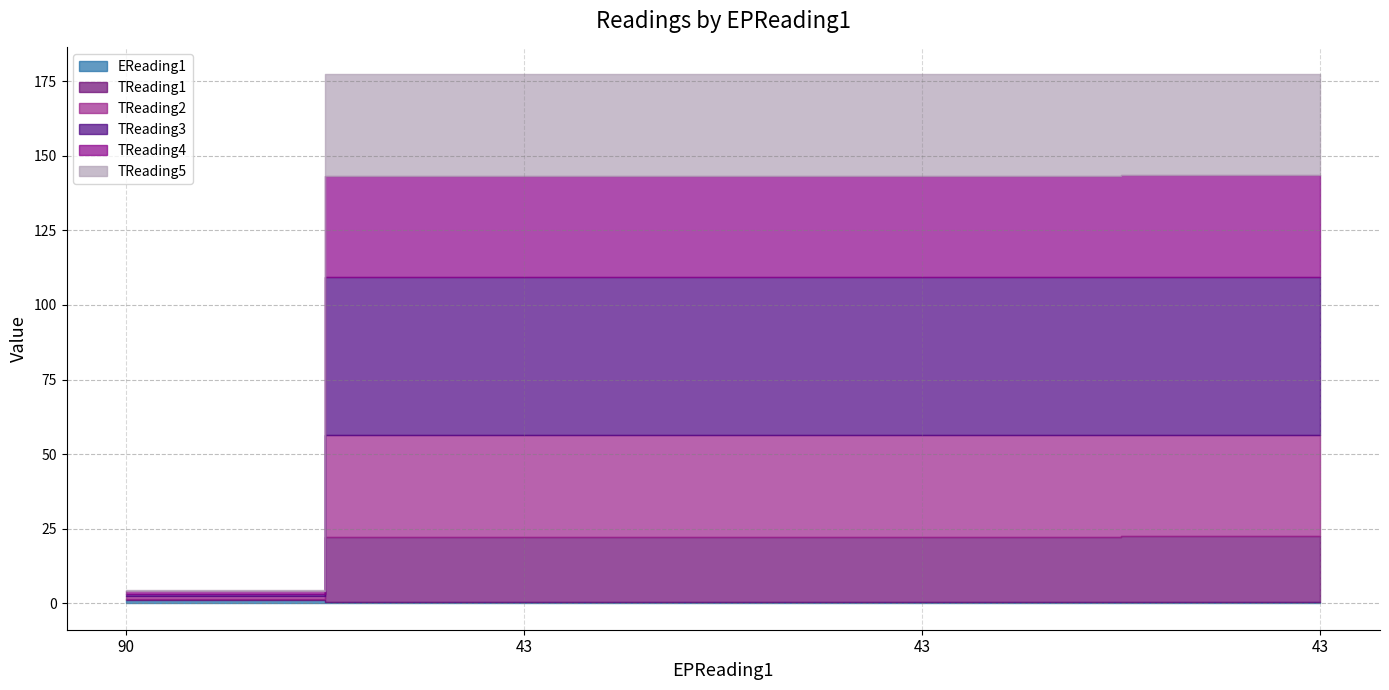

What is the difference between the maximum and minimum values in the TReading3 series?

52.3